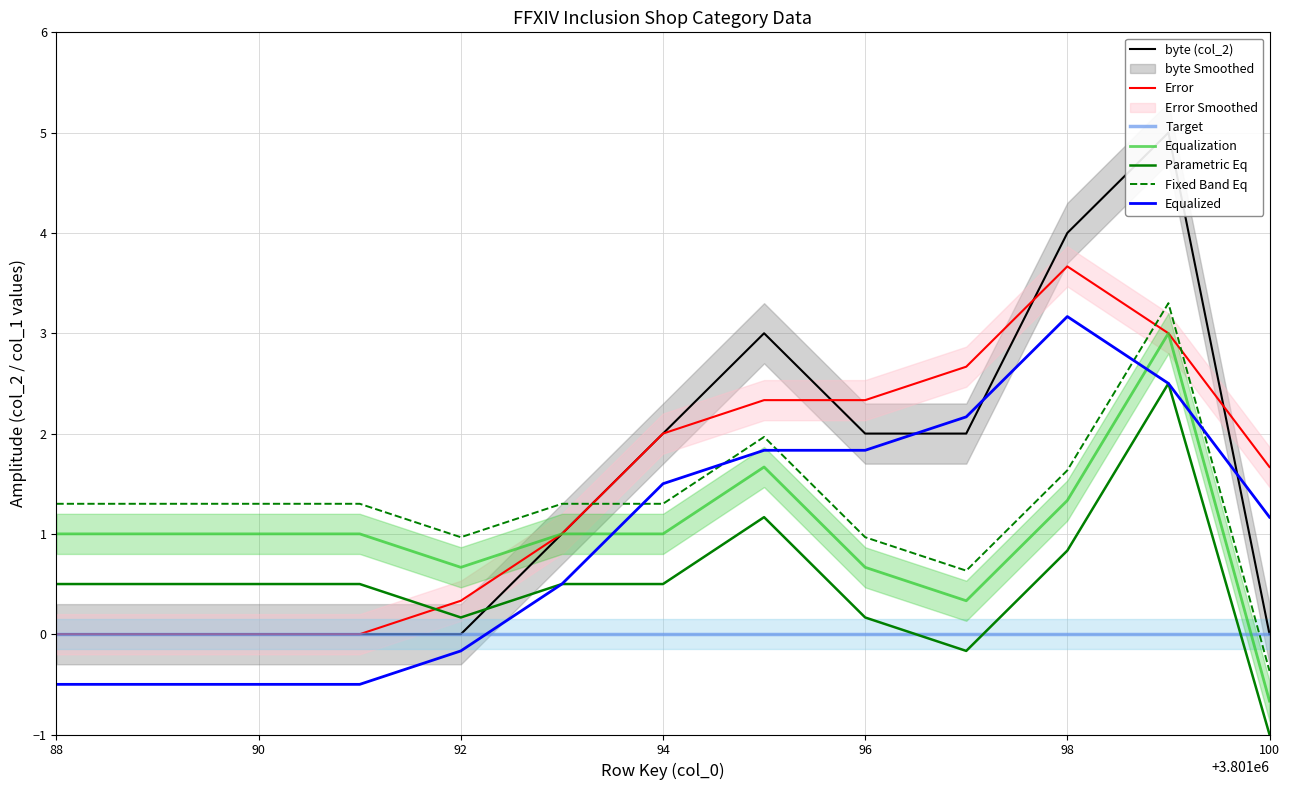

Which has a higher value, 3801097 or 3801099?

3801099